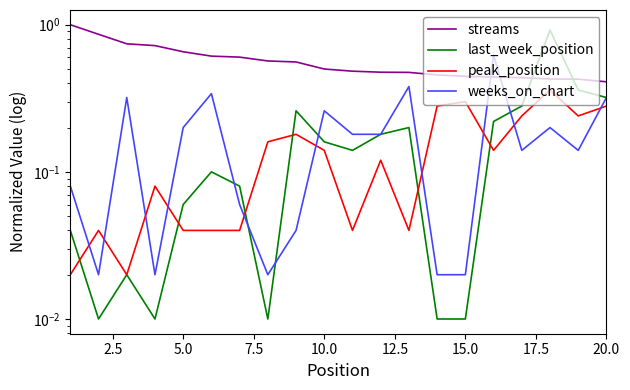

Which series ends up on top after the final intersection of streams and last_week_position?

streams